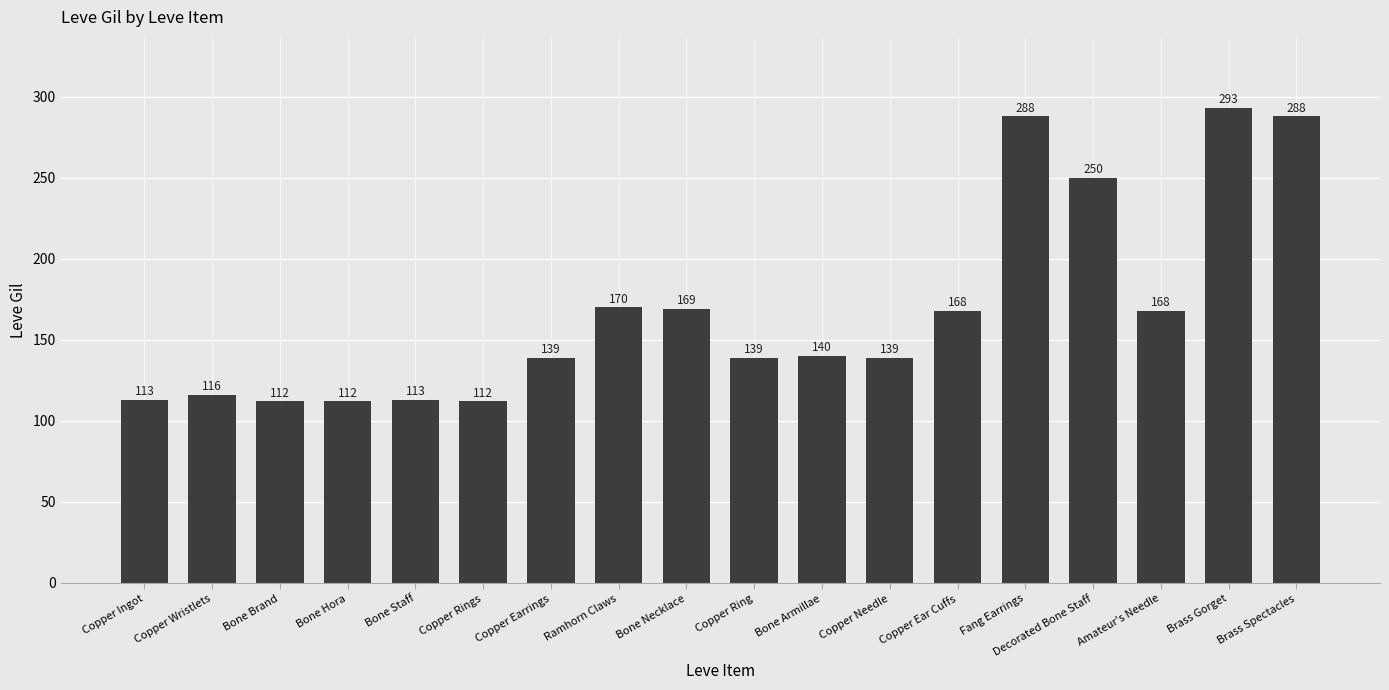

What is the ratio of the value at Bone Necklace to the value at Decorated Bone Staff?

0.7